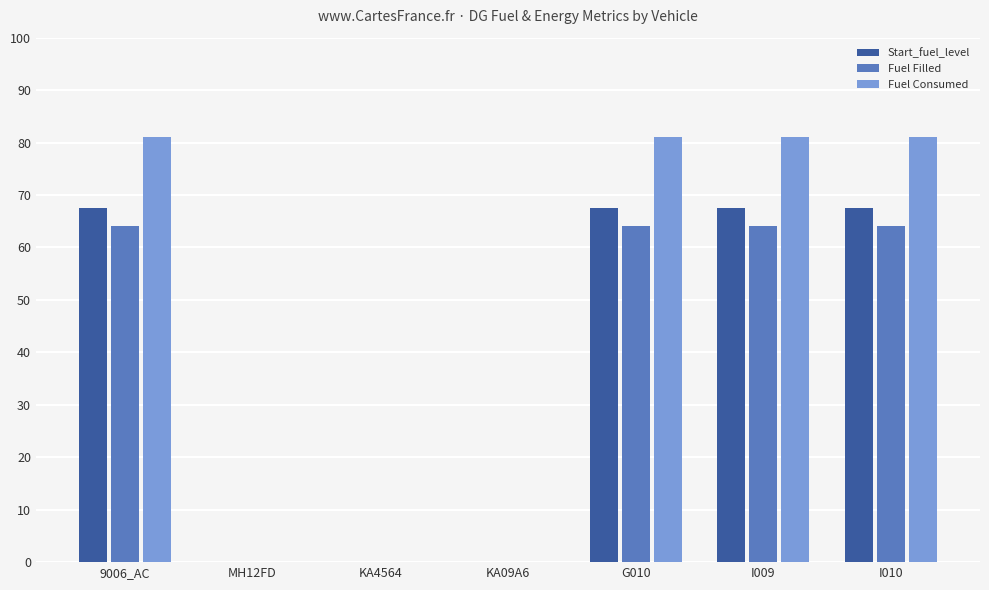

How many groups of bars are there?

7